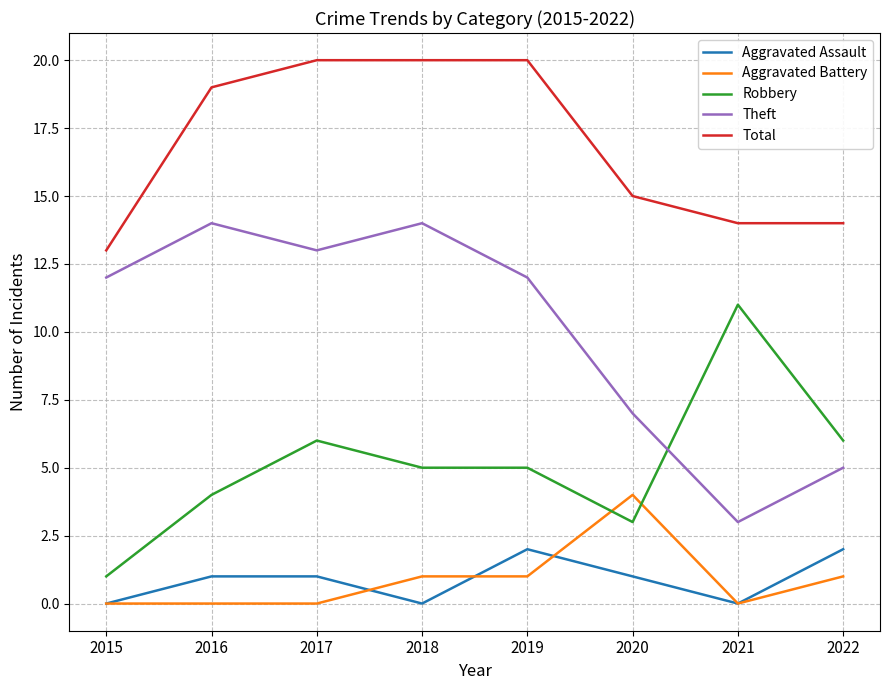

Is this an area chart (filled region under the line)?

No